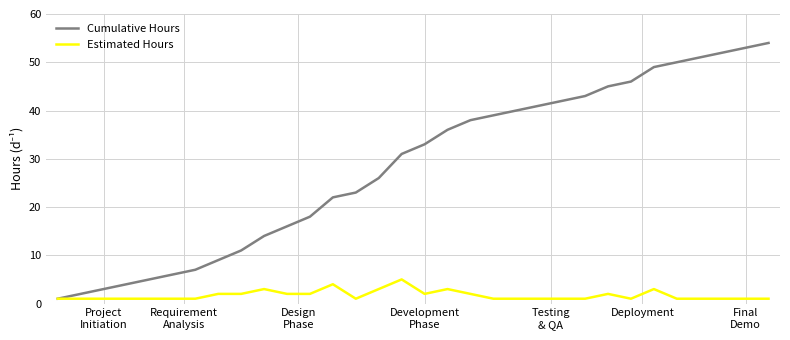

Which series has the widest spread of values?

Cumulative Hours